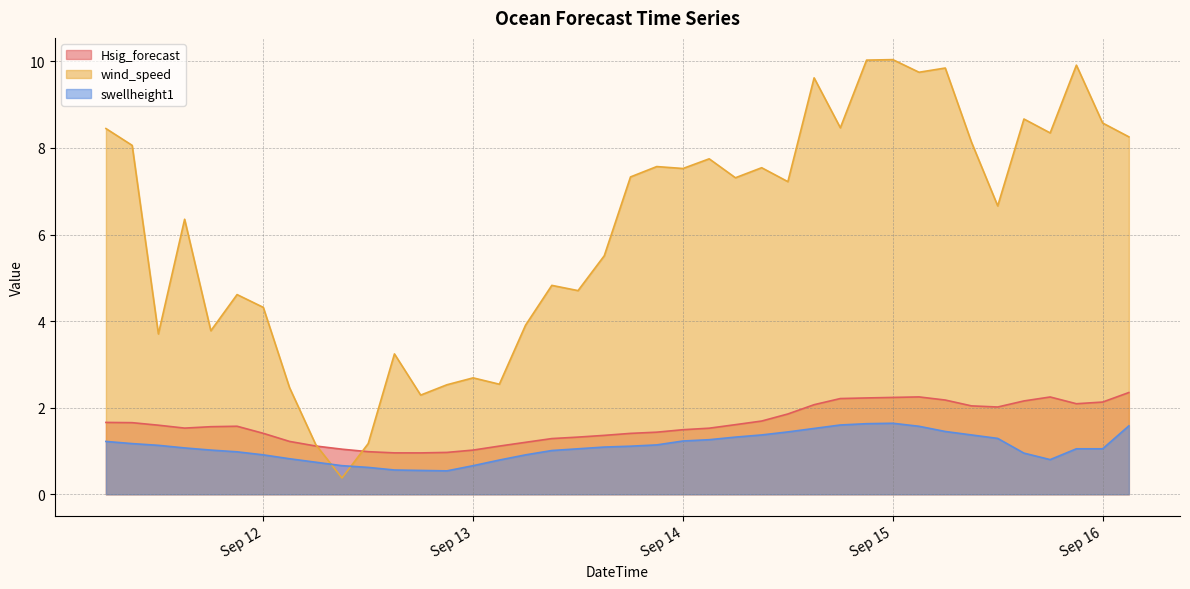

List the series in order of their peak value, highest first.

wind_speed, Hsig_forecast, swellheight1